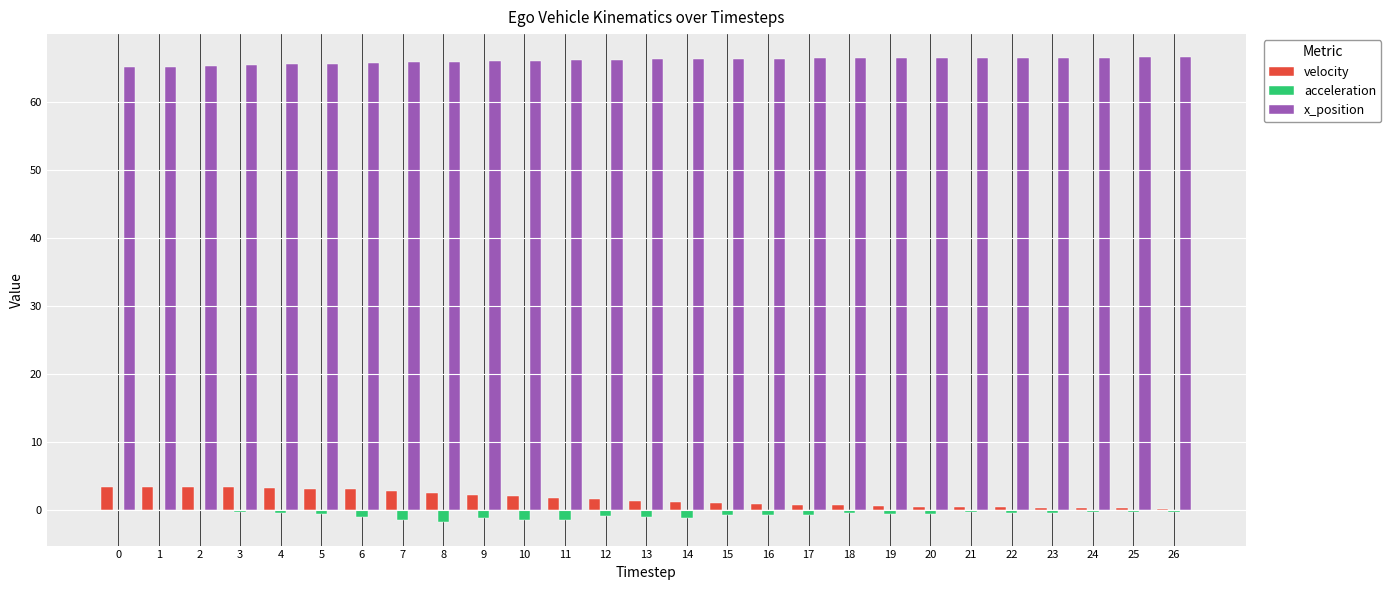

What is the maximum value for x_position?

66.5